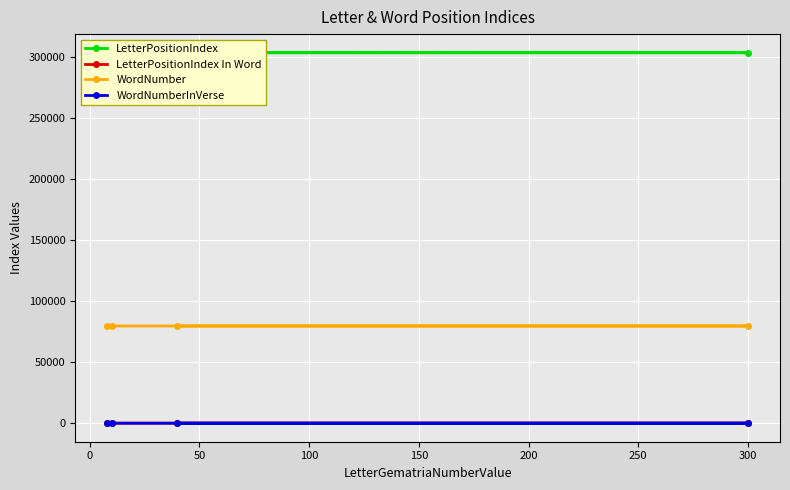

What are all the series names shown in the legend?

LetterPositionIndex, LetterPositionIndex In Word, WordNumber, WordNumberInVerse